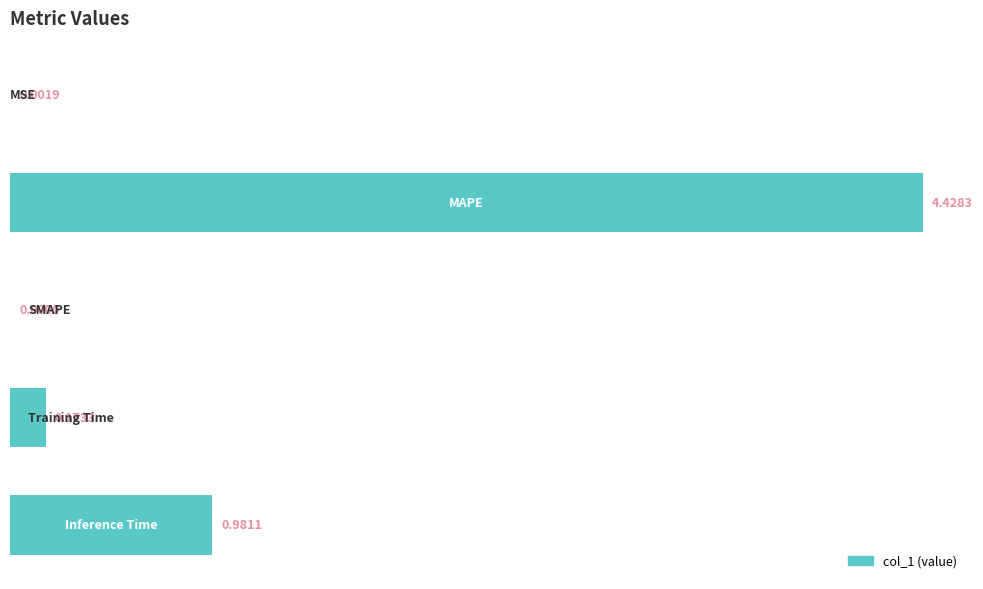

What is the sum of all values?

5.6